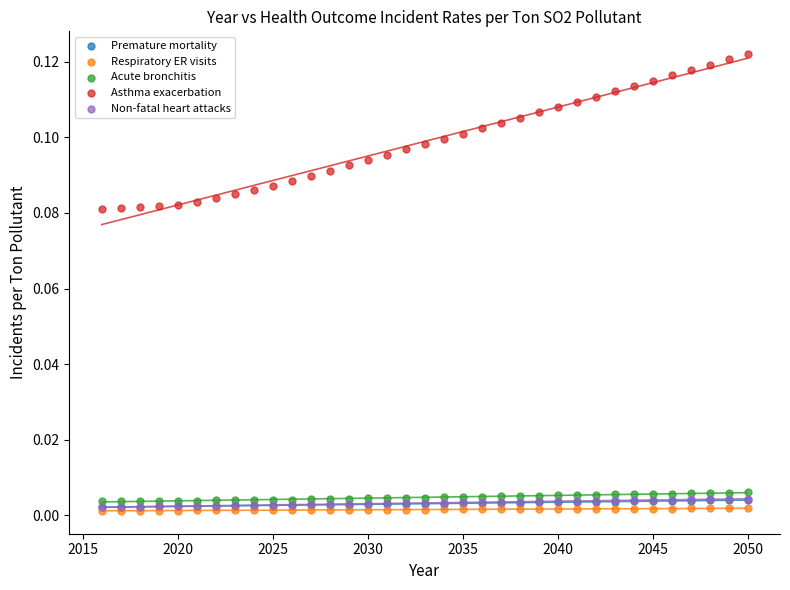

What are all the series names shown in the legend?

Premature mortality, Respiratory ER visits, Acute bronchitis, Asthma exacerbation, Non-fatal heart attacks